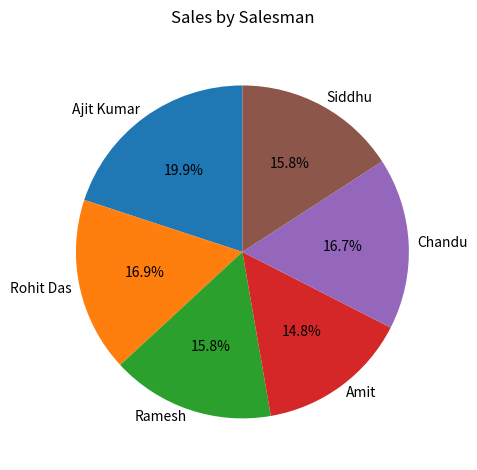

Is it true that Amit is 2% of the pie?

False